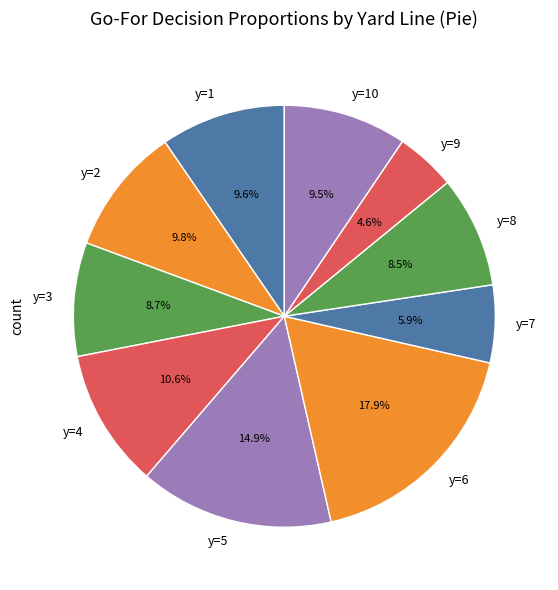

Approximately how many times larger is the value at y=3 compared to y=7?

1.5